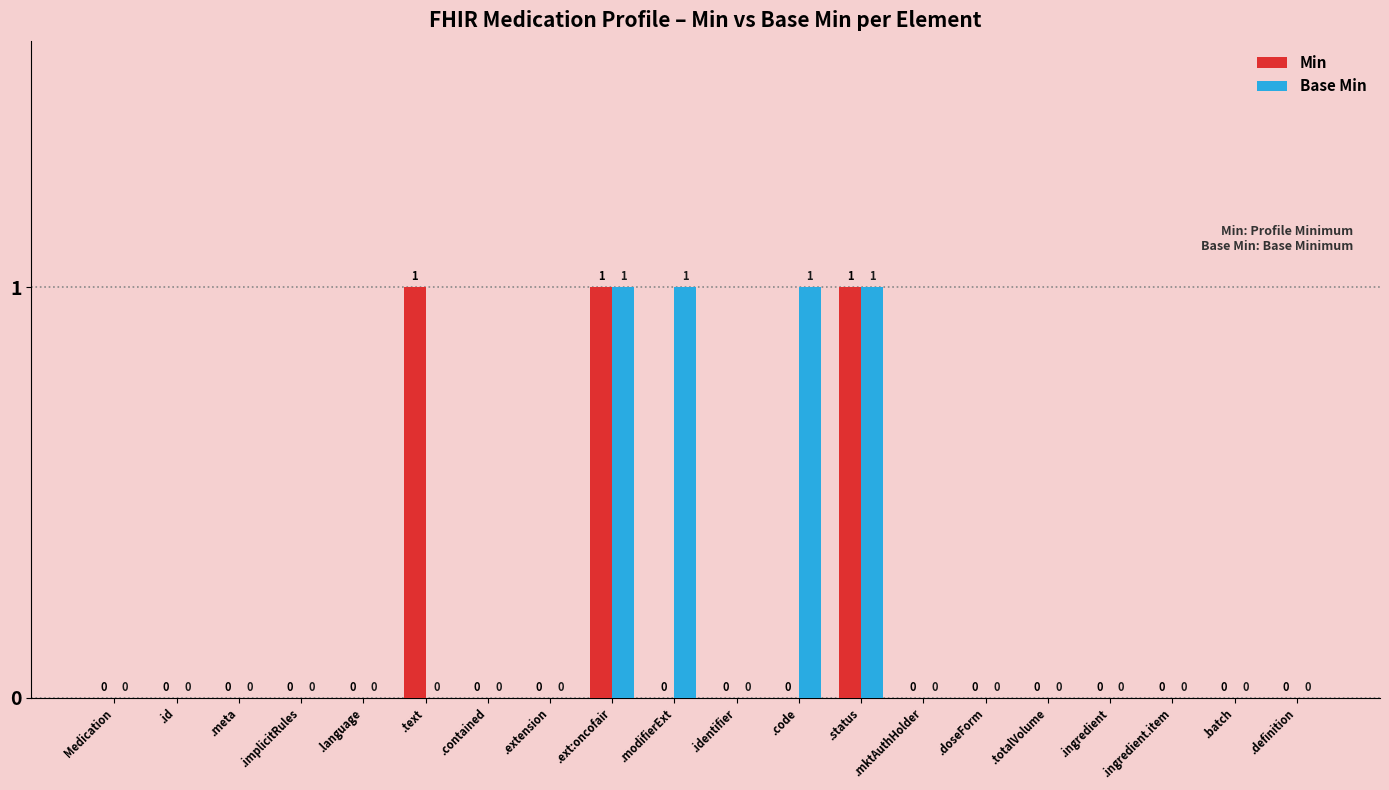

How many series are shown in this chart?

2